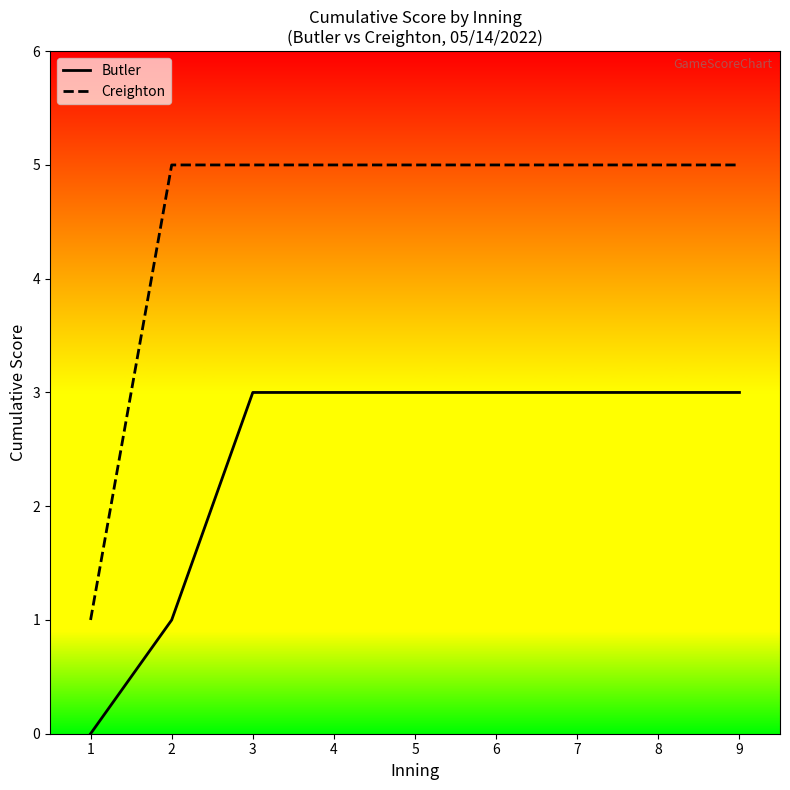

At how many categories does at least one series exceed 1?

8